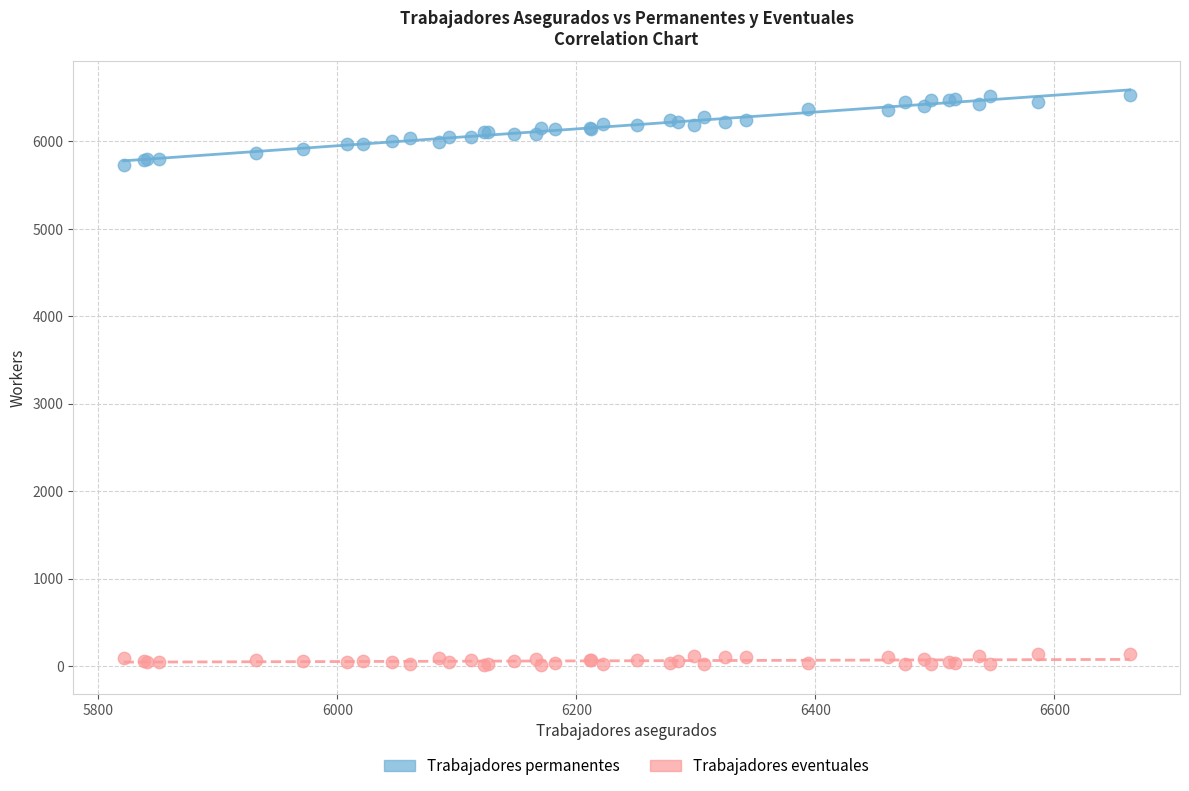

Which series has the widest spread of Y values?

Trabajadores permanentes